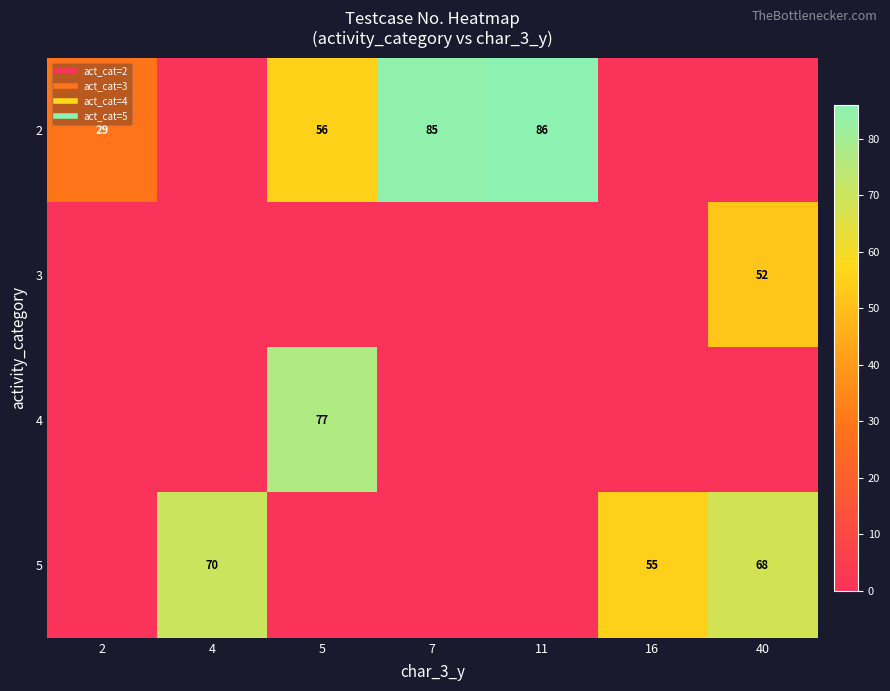

What is the difference between the maximum and minimum values in the 4 series?

77.0